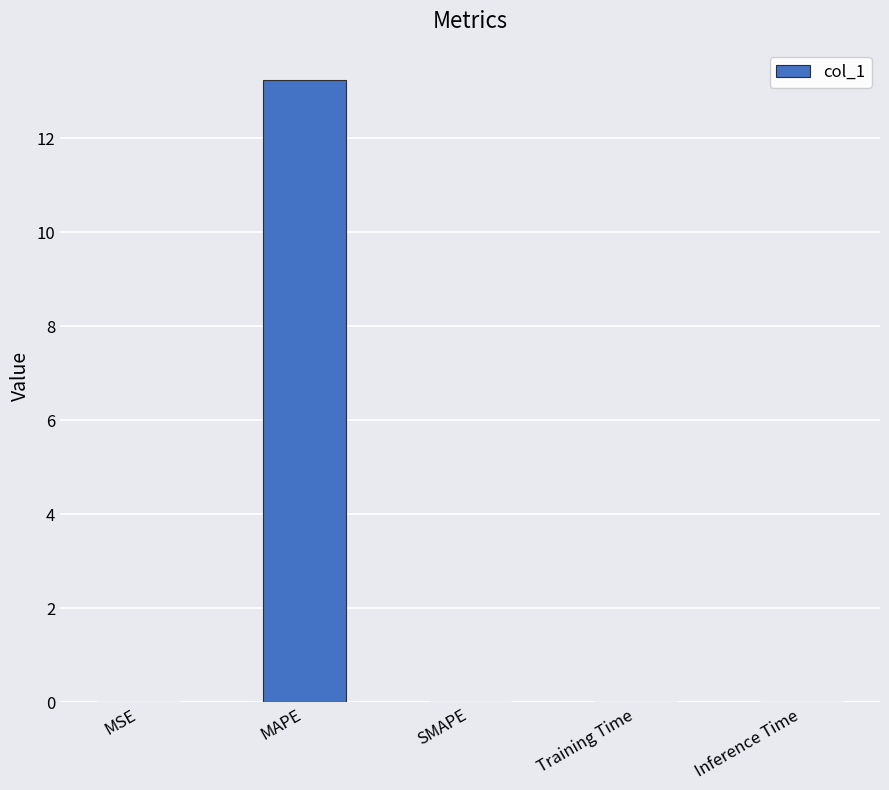

What is the change in value from MAPE to SMAPE?

-13.2